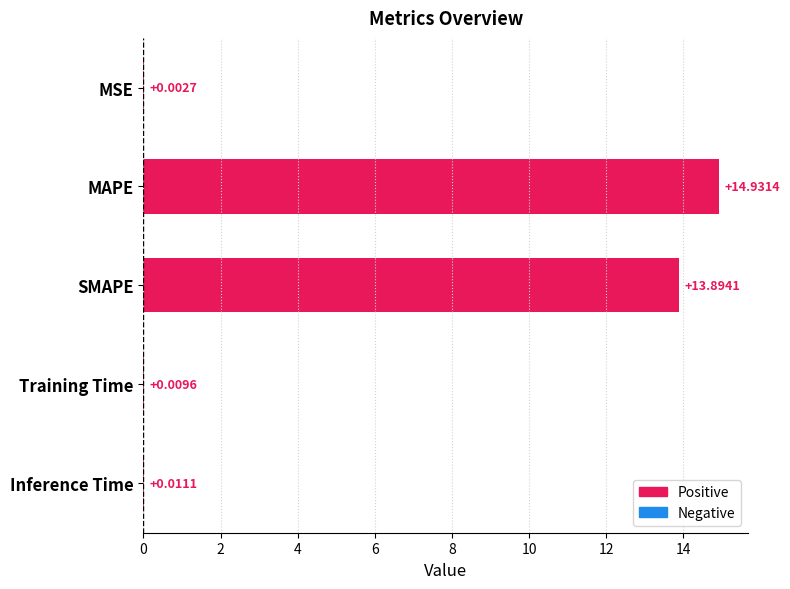

What is the sum of all values?

28.8